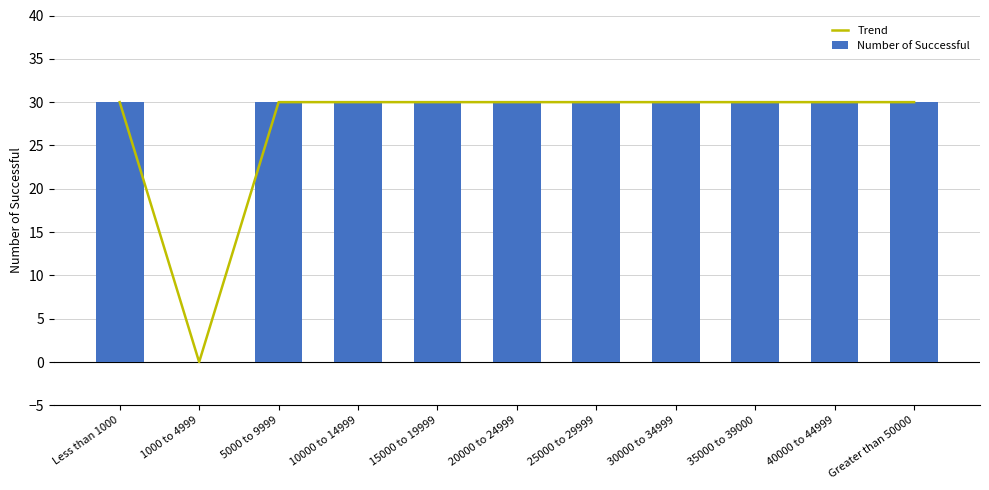

List the labels in order of Number of Successful value, largest first.

Less than 1000, 5000 to 9999, 10000 to 14999, 15000 to 19999, 20000 to 24999, 25000 to 29999, 30000 to 34999, 35000 to 39000, 40000 to 44999, Greater than 50000, 1000 to 4999